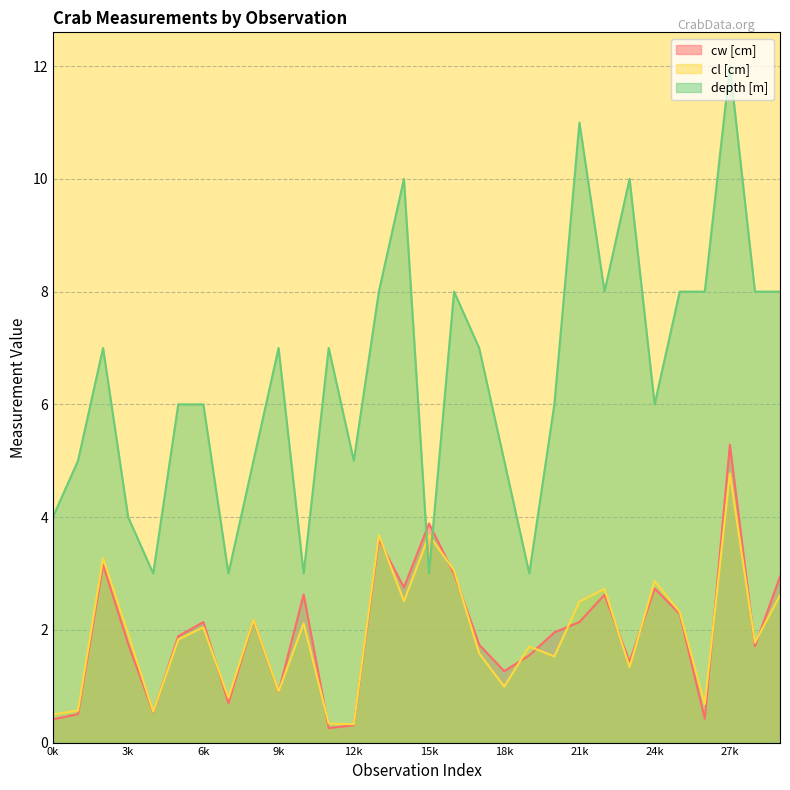

True or false: depth [m] has more than 0 points higher than both neighbors.

True